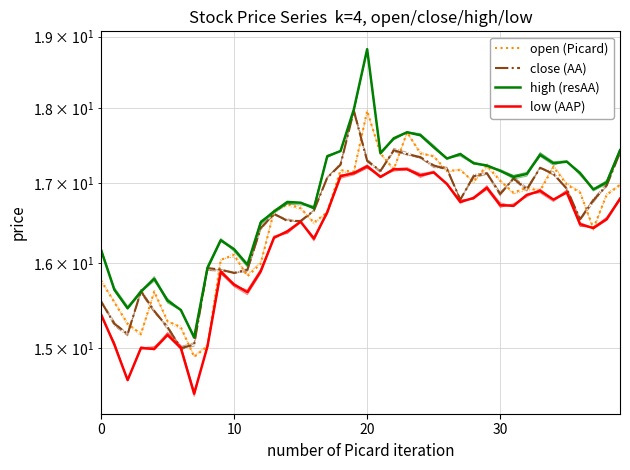

Rank the series at 29 from lowest to highest value.

low (AAP), close (AA), open (Picard), high (resAA)